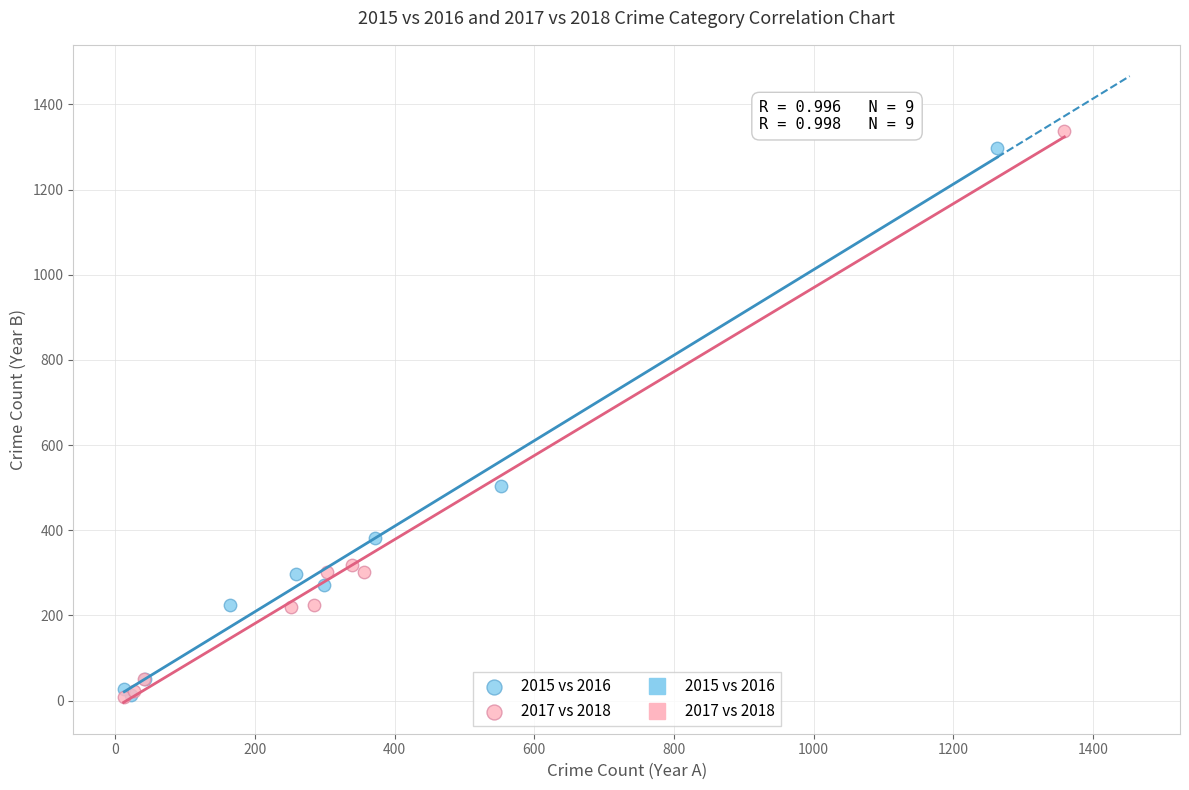

Which series contains the highest Y value?

2017 vs 2018